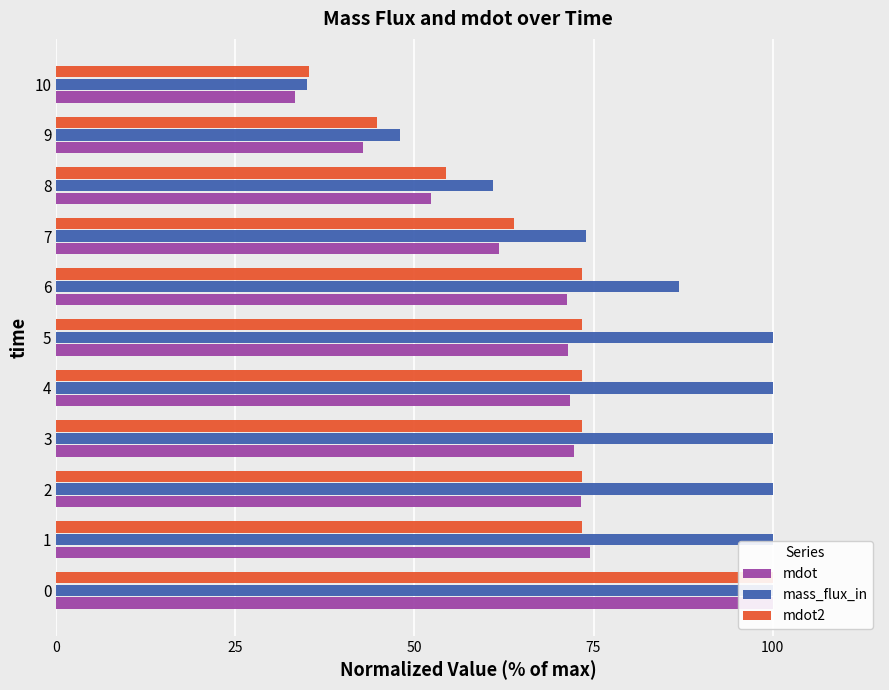

Which series has the largest total across all categories?

mass_flux_in